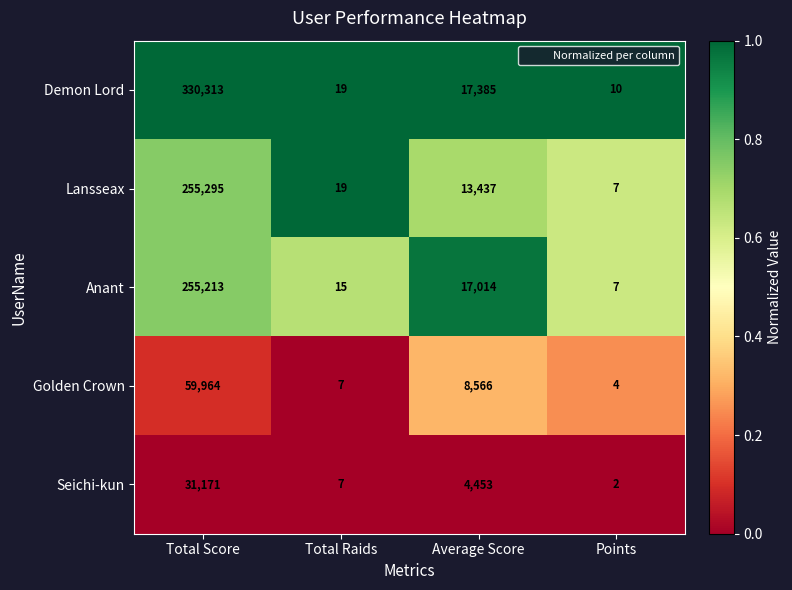

At which category does the chart reach its minimum across all series?

Points